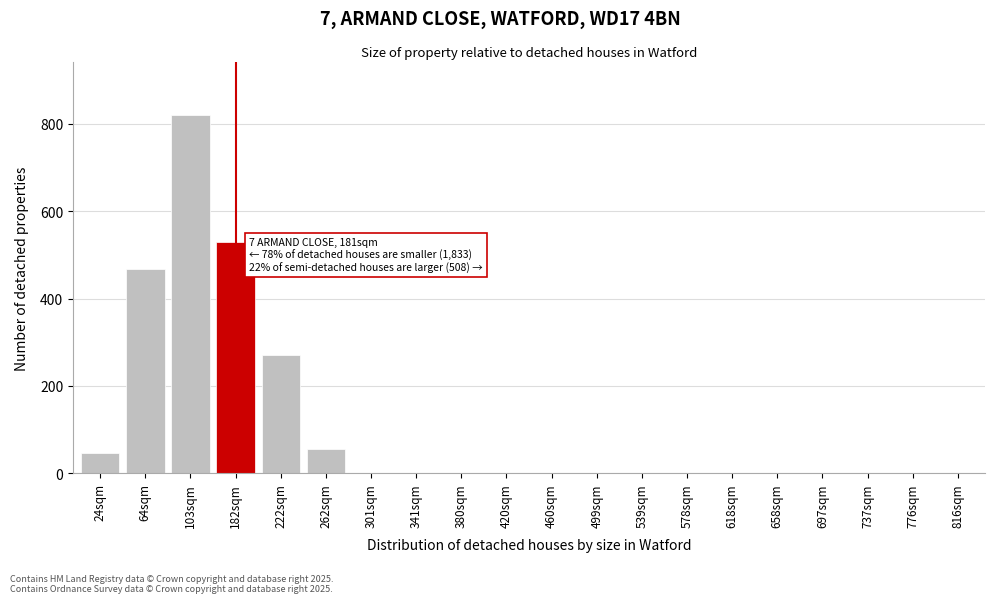

Reading left to right, list all the values displayed in this chart.

24sqm=46	64sqm=467	103sqm=820	182sqm=530	222sqm=270	262sqm=55	301sqm=0	341sqm=0	380sqm=0	420sqm=0	460sqm=0	499sqm=0	539sqm=0	578sqm=0	618sqm=0	658sqm=0	697sqm=0	737sqm=0	776sqm=0	816sqm=0